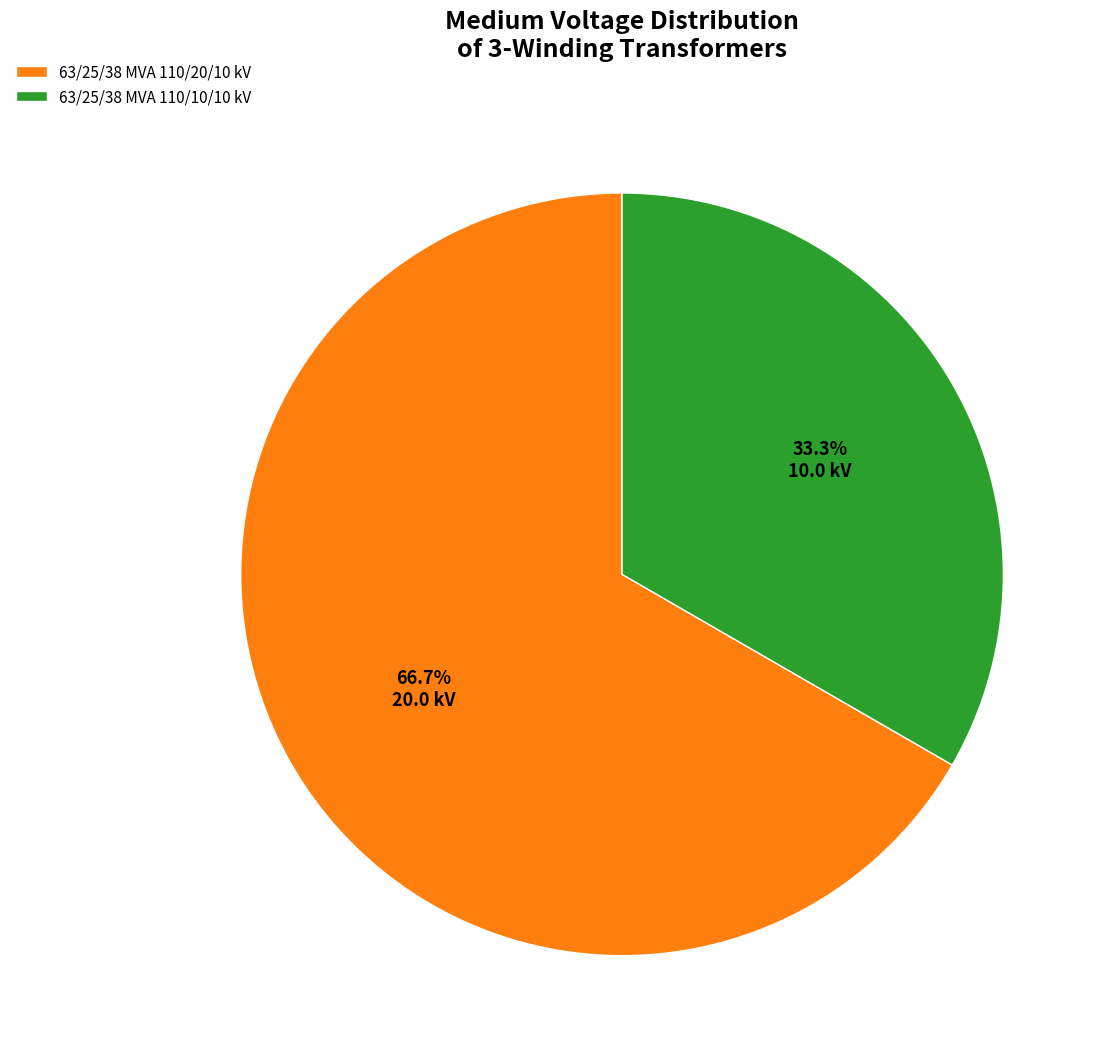

Approximately how many times larger is the value at 63/25/38 MVA 110/20/10 kV compared to 63/25/38 MVA 110/10/10 kV?

2.0